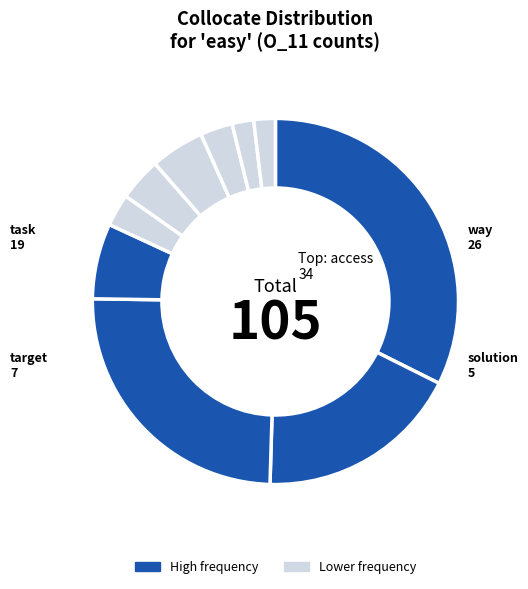

Which slice is the smallest?

navigation